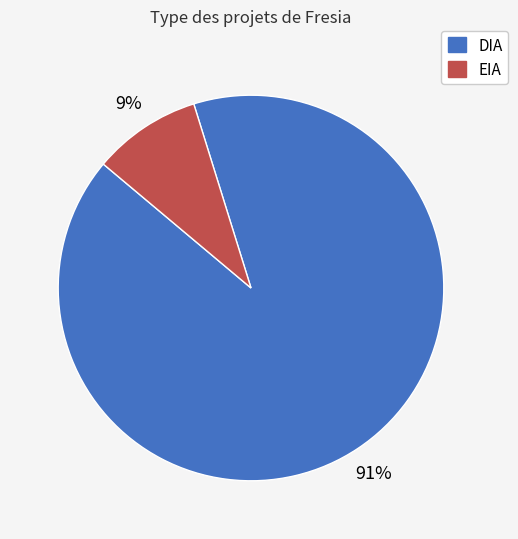

Is the sum of EIA and DIA greater than half?

Yes